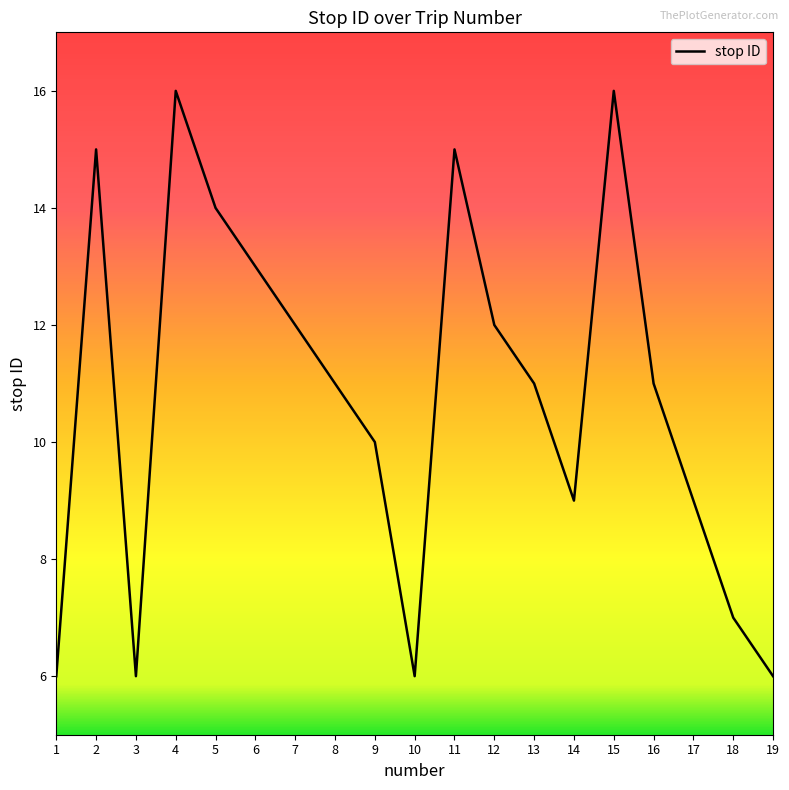

Approximately how many times larger is the value at 3 compared to 4?

0.4